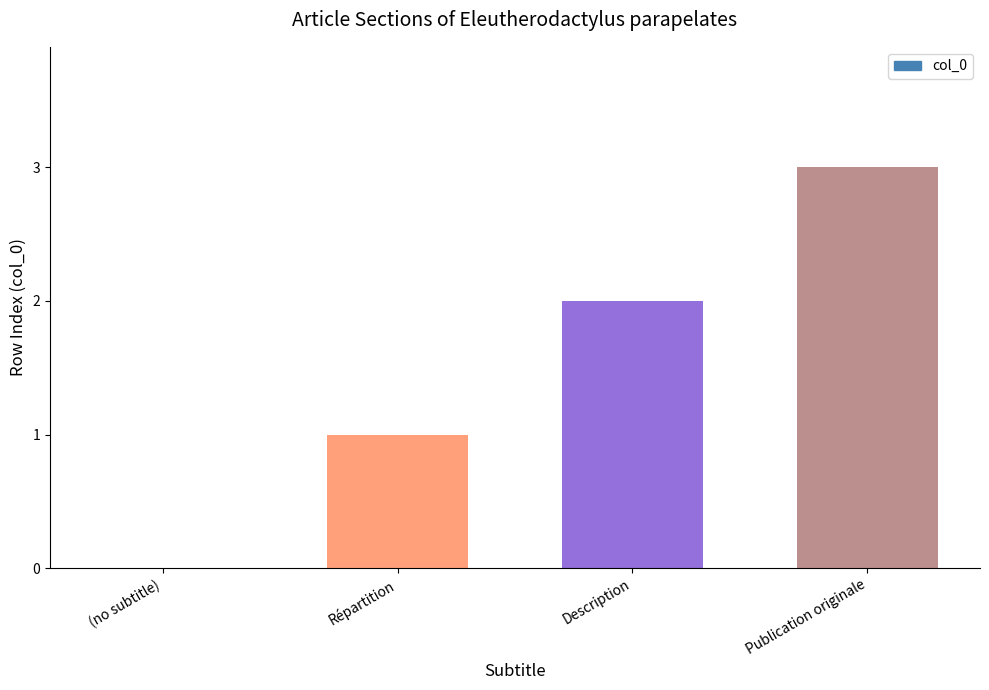

Reading left to right, transcribe all the data shown in this chart.

(no subtitle)=0	Répartition=1	Description=2	Publication originale=3